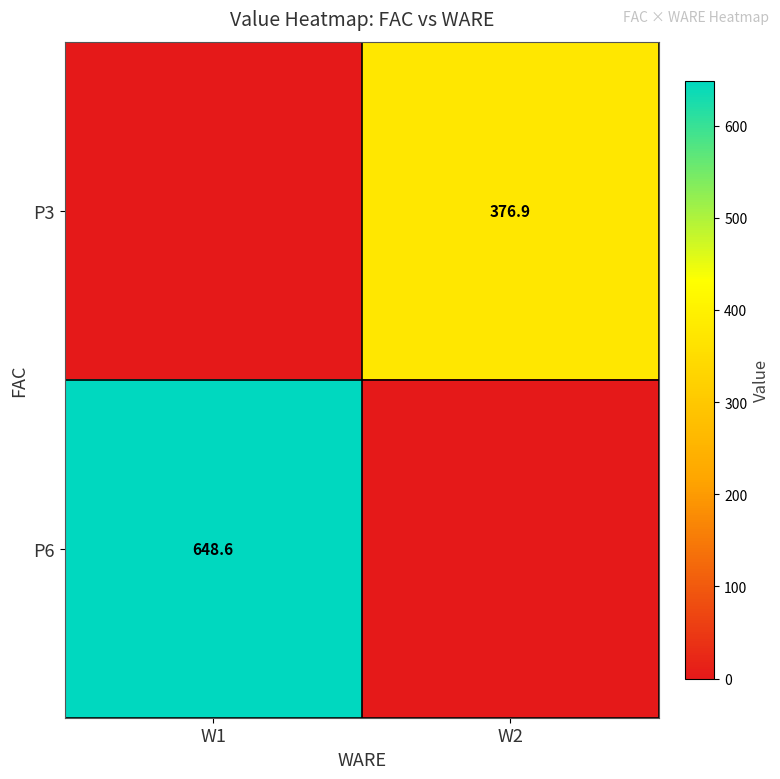

Which has a higher value, W2 or W1?

W2